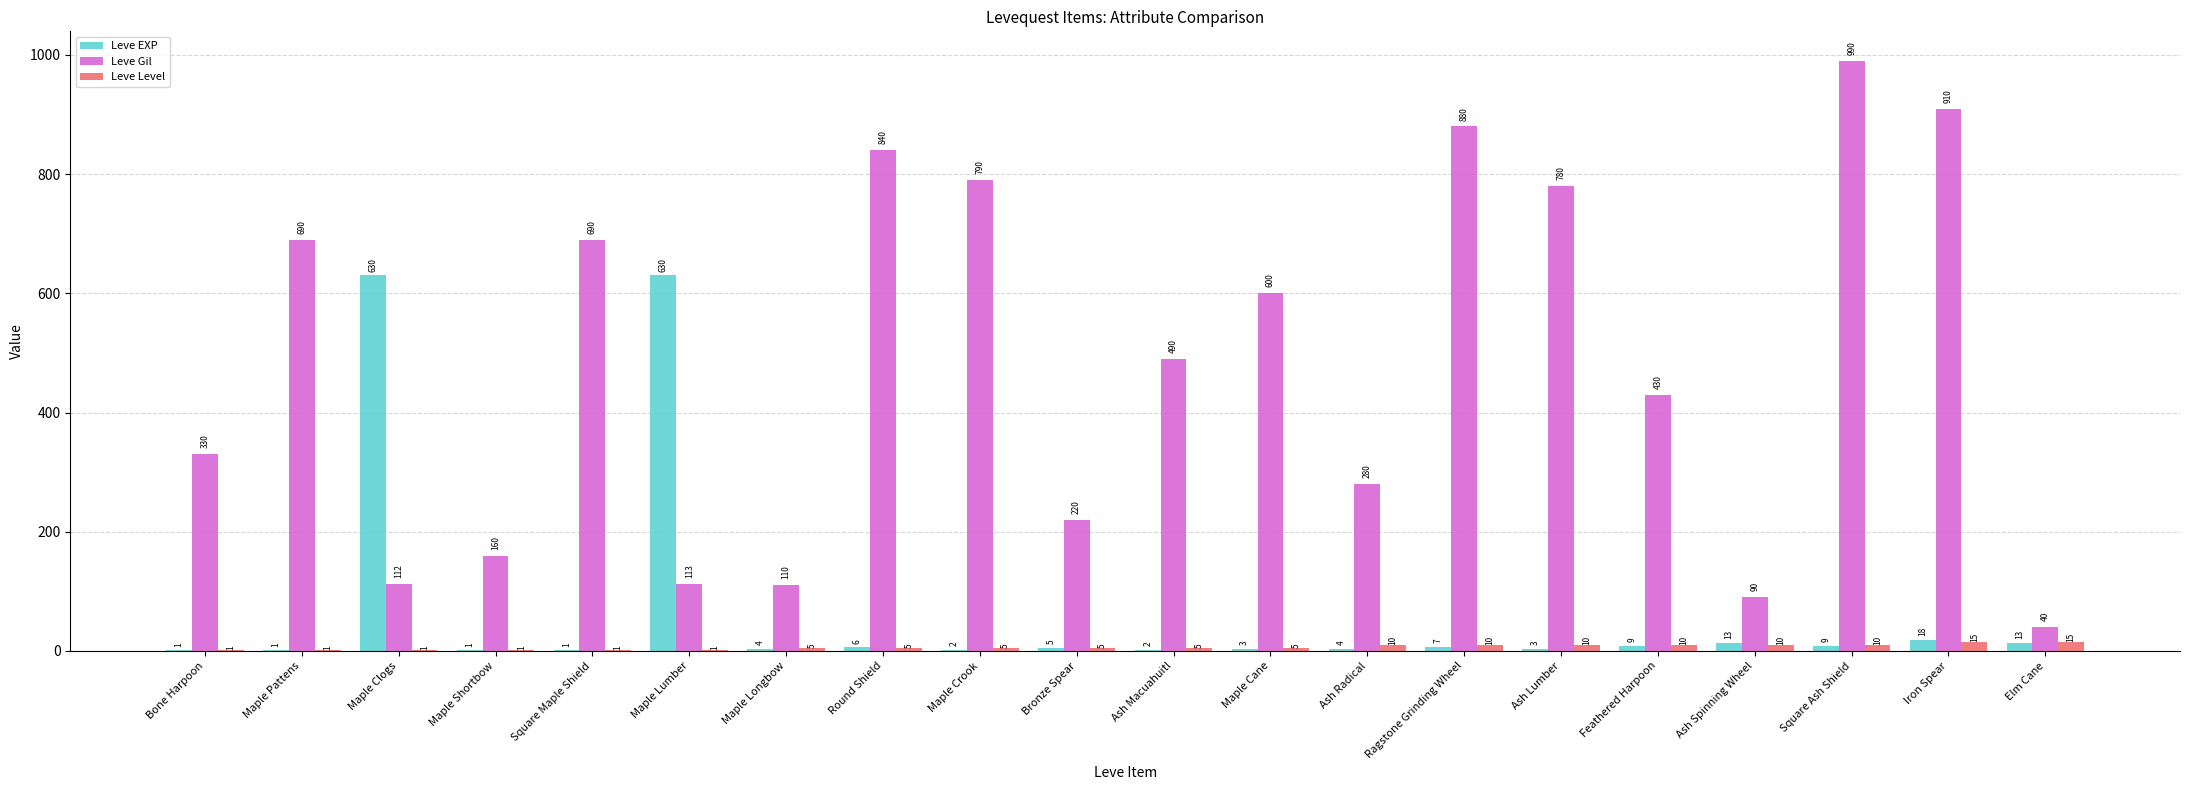

Count the number of categories in the chart.

20